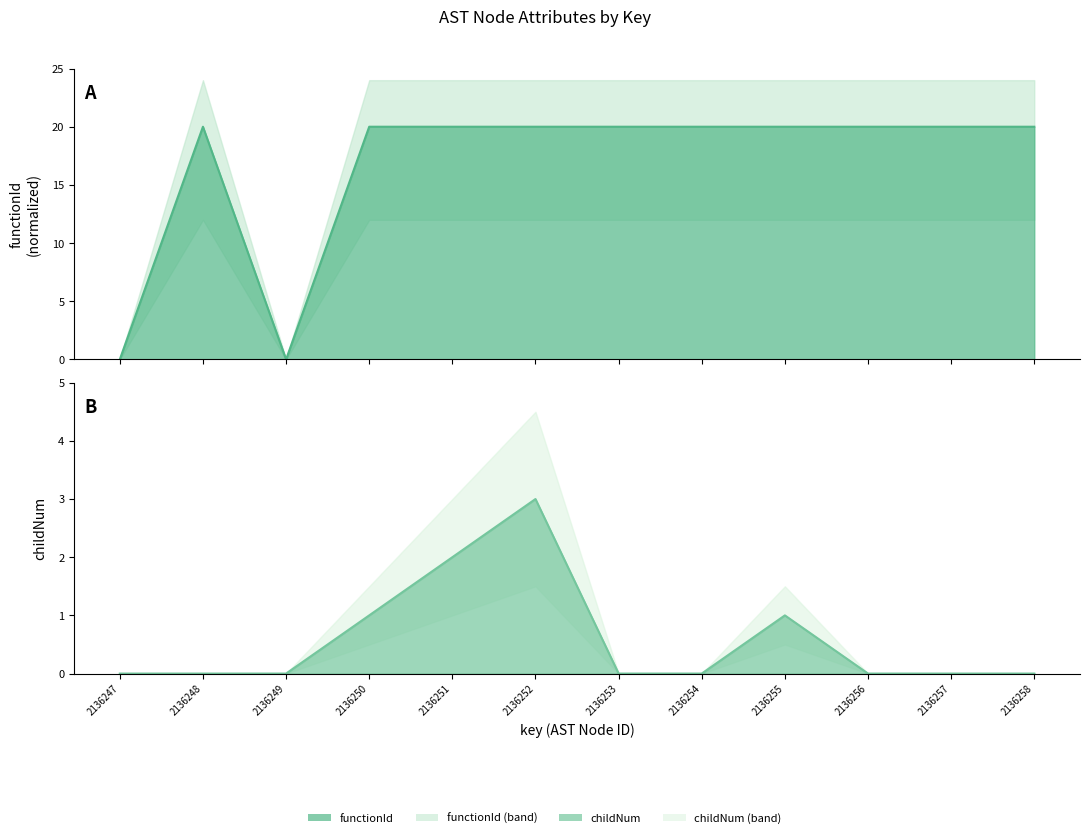

What is the difference between the functionId values at 2136249 and 2136248?

20